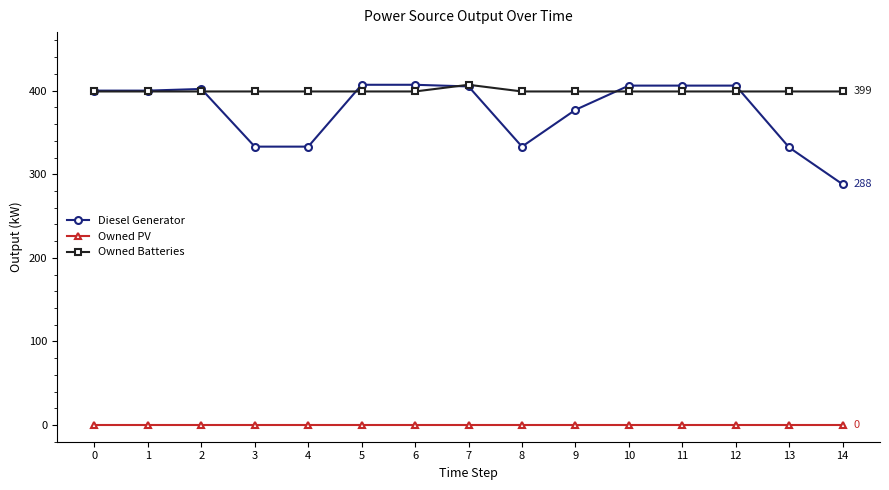

What is the value of the Owned Batteries point at the 8th from the left?

407